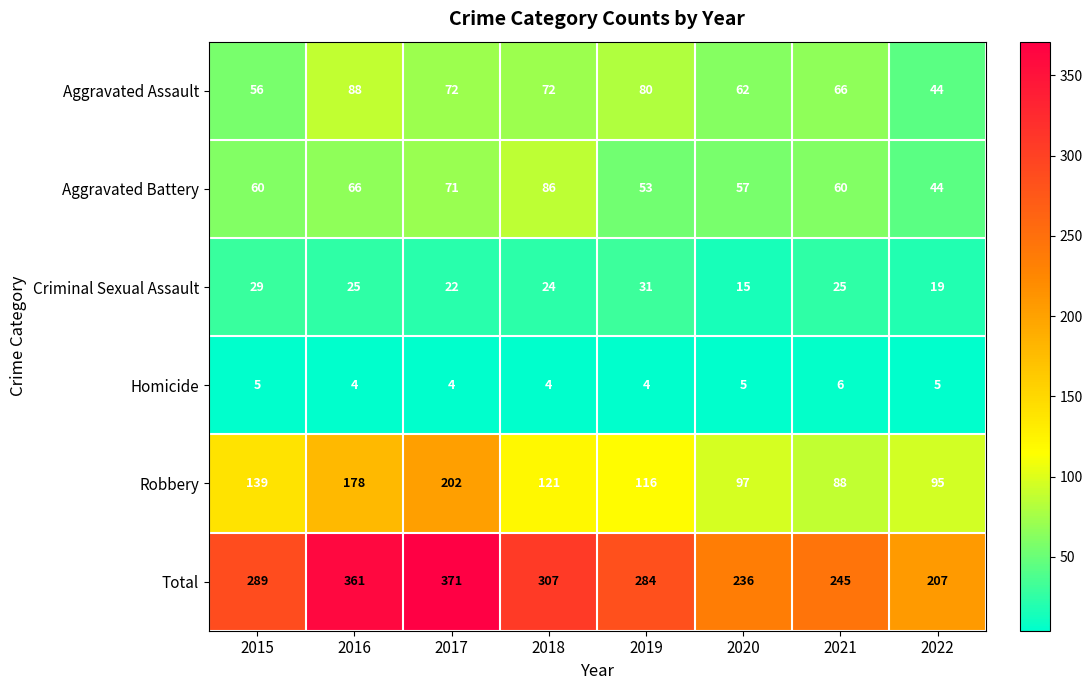

What is the difference between the maximum and minimum values in the Robbery series?

114